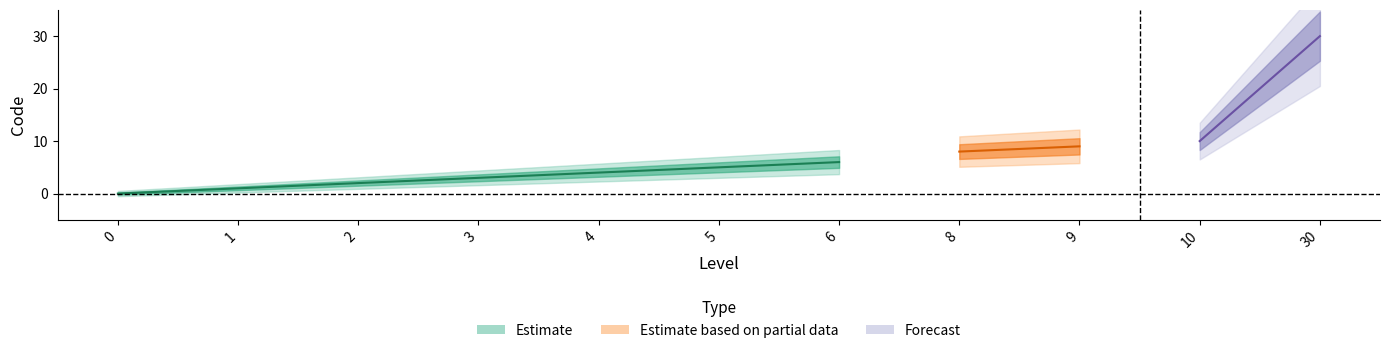

True or false: Estimate based on partial data and Estimate intersect in this chart.

False